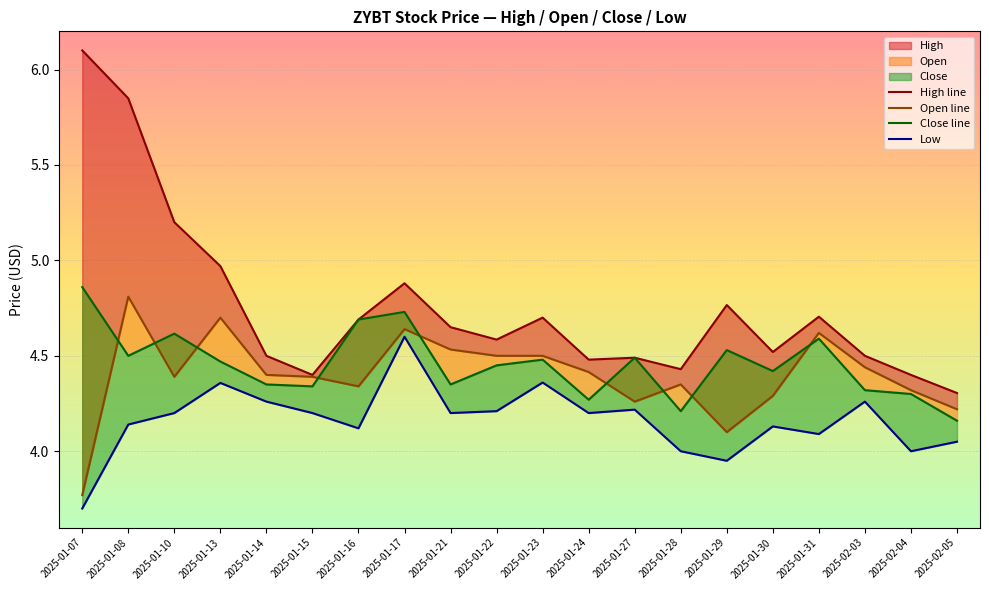

Reading left to right, extract all data points from this chart.

High line: 2025-01-07=6.1	2025-01-08=5.8	2025-01-10=5.2	2025-01-13=5.0	2025-01-14=4.5	2025-01-15=4.4	2025-01-16=4.7	2025-01-17=4.9	2025-01-21=4.7	2025-01-22=4.6	2025-01-23=4.7	2025-01-24=4.5	2025-01-27=4.5	2025-01-28=4.4	2025-01-29=4.8	2025-01-30=4.5	2025-01-31=4.7	2025-02-03=4.5	2025-02-04=4.4	2025-02-05=4.3
Open line: 2025-01-07=3.8	2025-01-08=4.8	2025-01-10=4.4	2025-01-13=4.7	2025-01-14=4.4	2025-01-15=4.4	2025-01-16=4.3	2025-01-17=4.6	2025-01-21=4.5	2025-01-22=4.5	2025-01-23=4.5	2025-01-24=4.4	2025-01-27=4.3	2025-01-28=4.3	2025-01-29=4.1	2025-01-30=4.3	2025-01-31=4.6	2025-02-03=4.4	2025-02-04=4.3	2025-02-05=4.2
Close line: 2025-01-07=4.9	2025-01-08=4.5	2025-01-10=4.6	2025-01-13=4.5	2025-01-14=4.3	2025-01-15=4.3	2025-01-16=4.7	2025-01-17=4.7	2025-01-21=4.3	2025-01-22=4.4	2025-01-23=4.5	2025-01-24=4.3	2025-01-27=4.5	2025-01-28=4.2	2025-01-29=4.5	2025-01-30=4.4	2025-01-31=4.6	2025-02-03=4.3	2025-02-04=4.3	2025-02-05=4.2
Low: 2025-01-07=3.7	2025-01-08=4.1	2025-01-10=4.2	2025-01-13=4.4	2025-01-14=4.3	2025-01-15=4.2	2025-01-16=4.1	2025-01-17=4.6	2025-01-21=4.2	2025-01-22=4.2	2025-01-23=4.4	2025-01-24=4.2	2025-01-27=4.2	2025-01-28=4.0	2025-01-29=4.0	2025-01-30=4.1	2025-01-31=4.1	2025-02-03=4.3	2025-02-04=4.0	2025-02-05=4.1